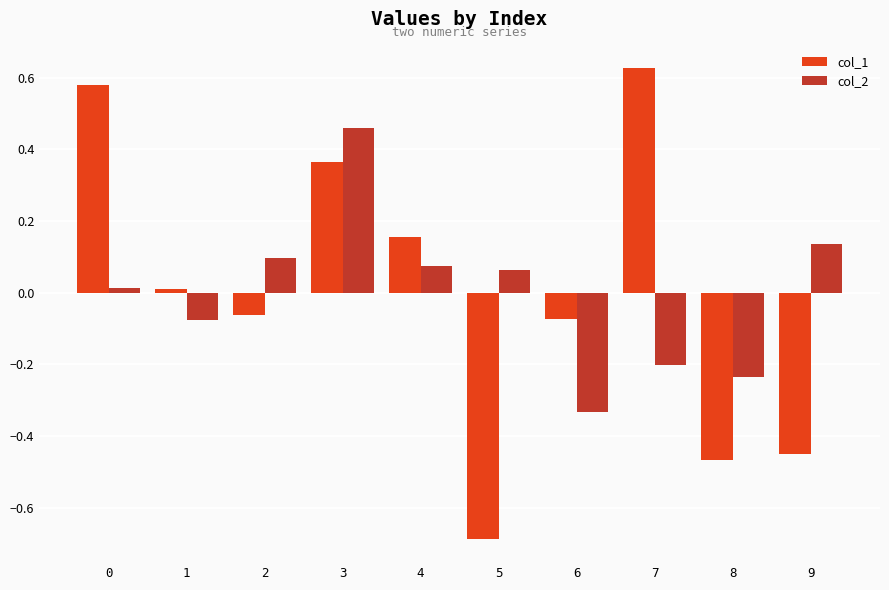

At how many categories does at least one series exceed 0?

8